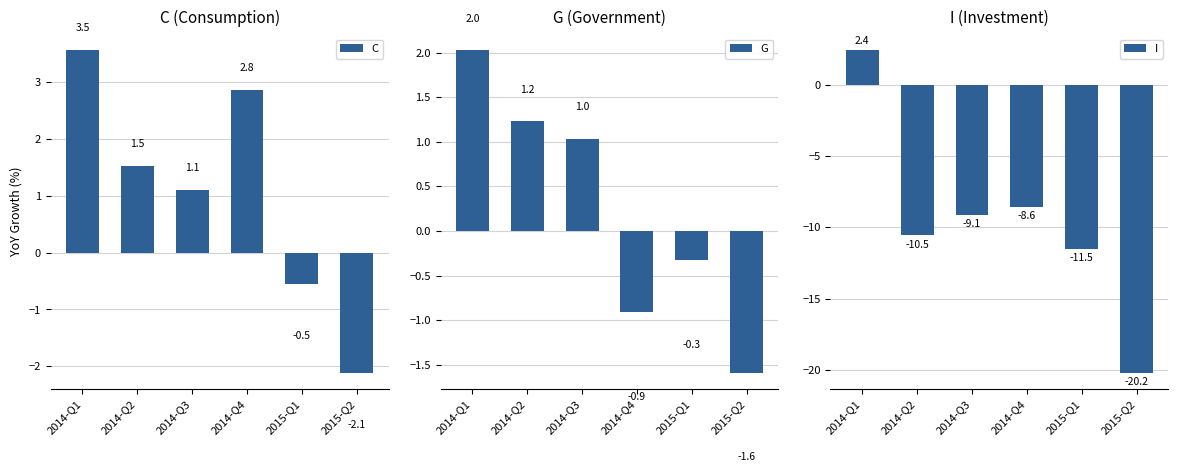

Are the bars grouped side by side (vs. stacked)?

Yes